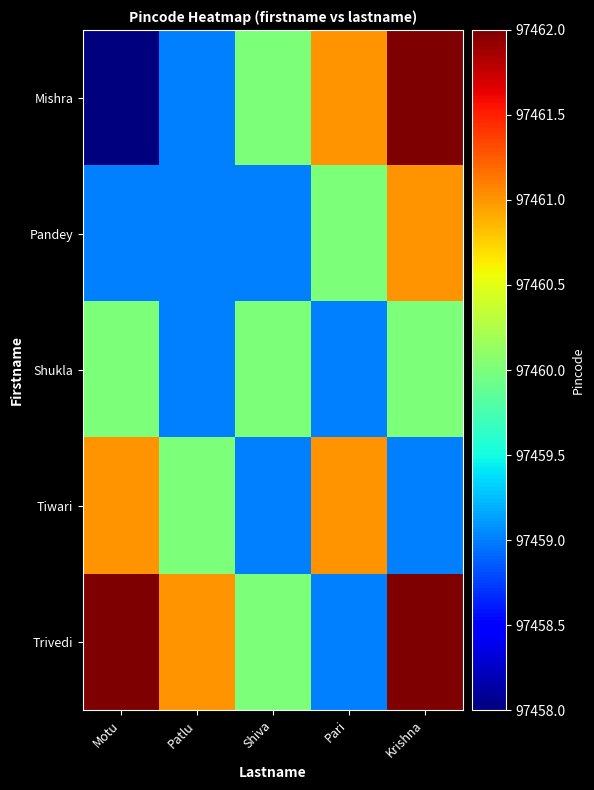

At which category is the sum across all series the highest?

Krishna